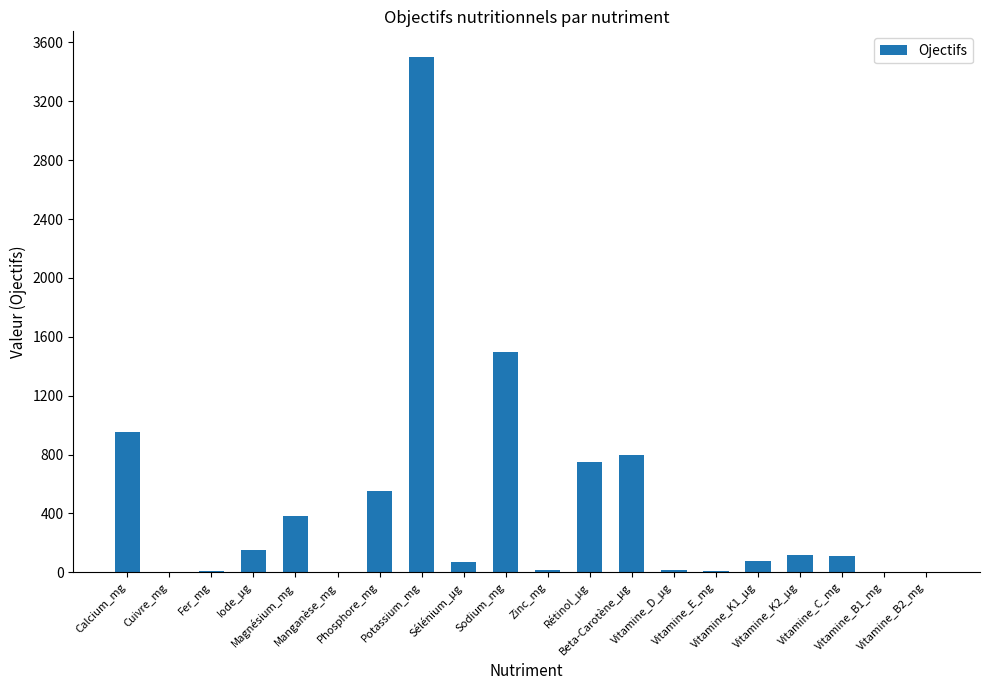

What is the greatest value displayed?

3500.0